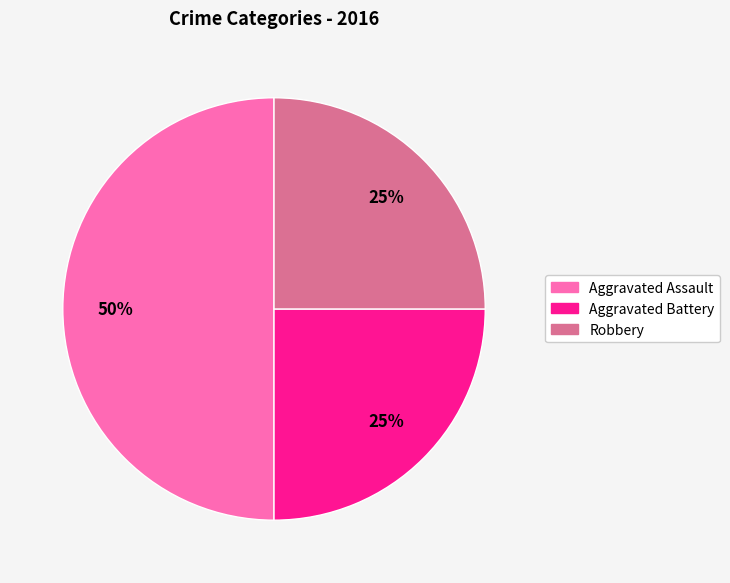

How many slices are in this pie chart?

3